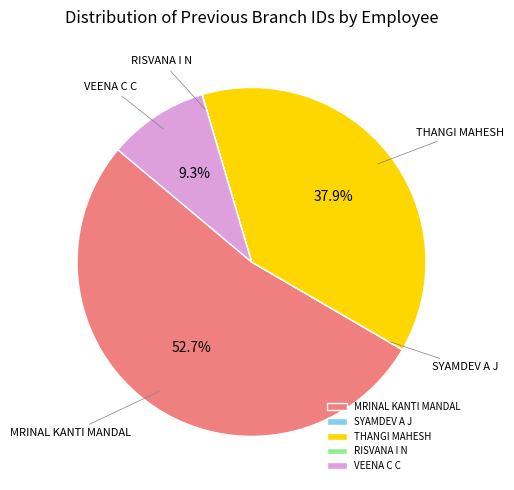

What is the largest slice in the pie chart?

MRINAL KANTI MANDAL